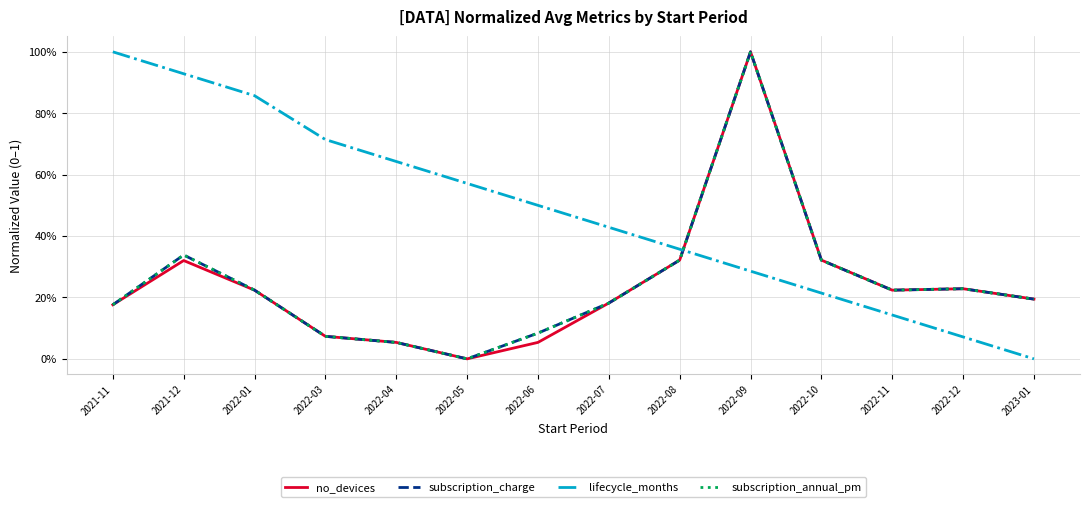

How many times do subscription_annual_pm and no_devices cross each other?

5